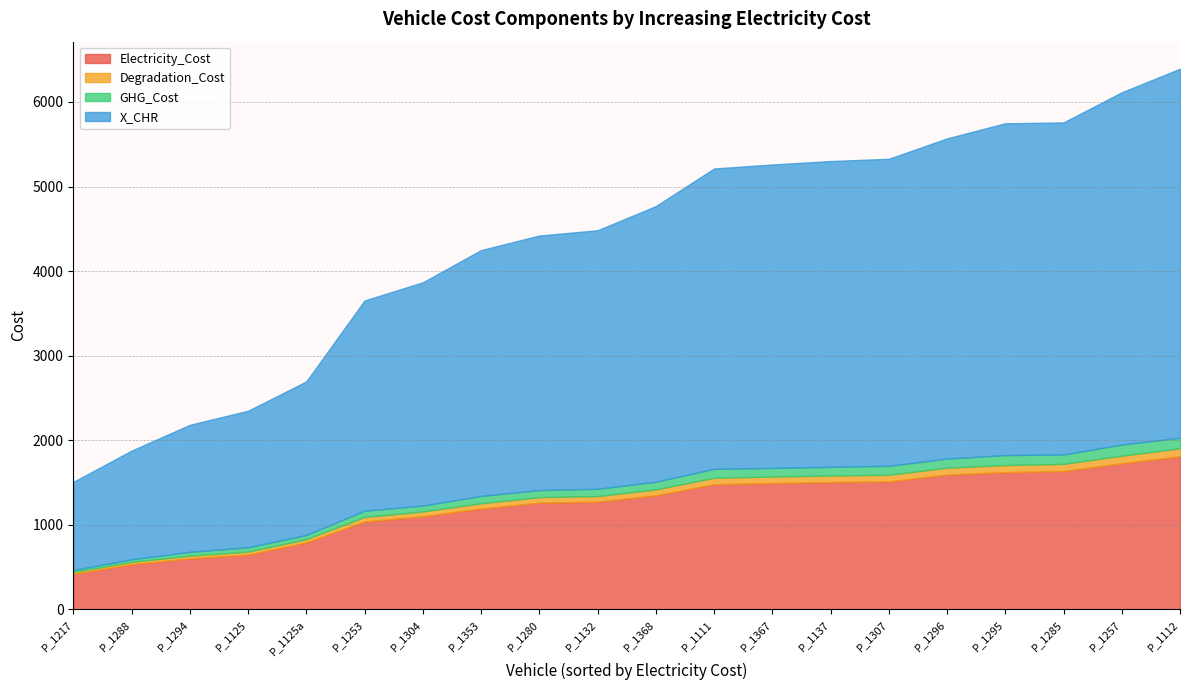

What is the total value across all series at P_1353?

4248.0